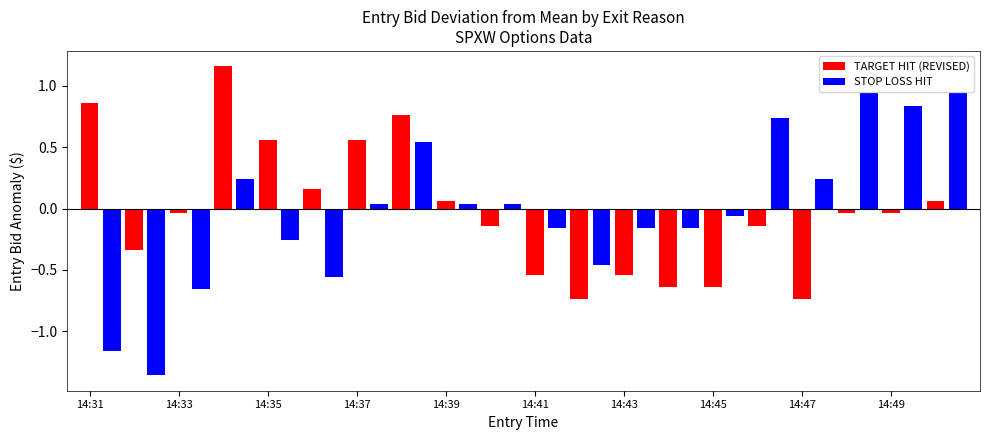

How many distinct data groups are displayed?

2